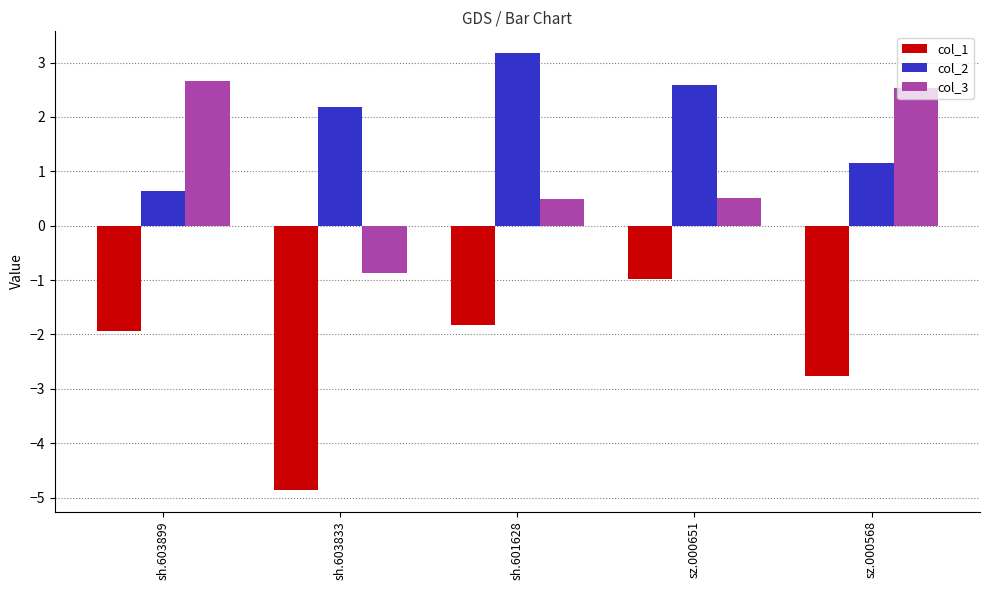

Rank the series by their maximum value, from lowest to highest.

col_1, col_3, col_2